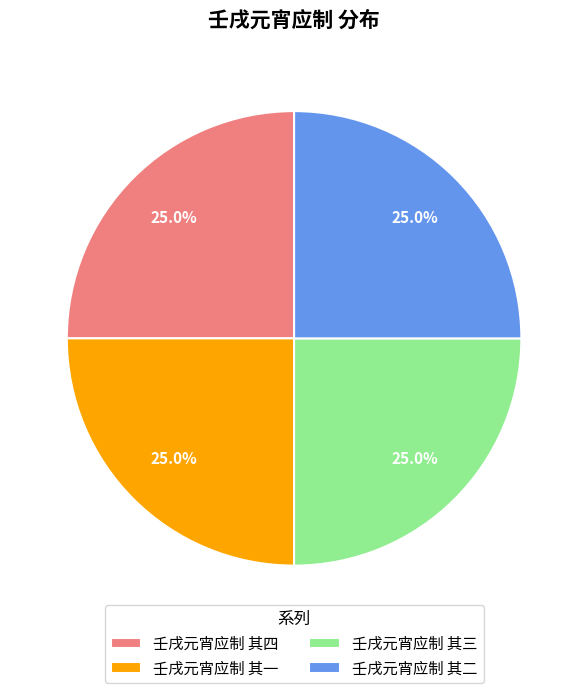

How many slices are in this pie chart?

4